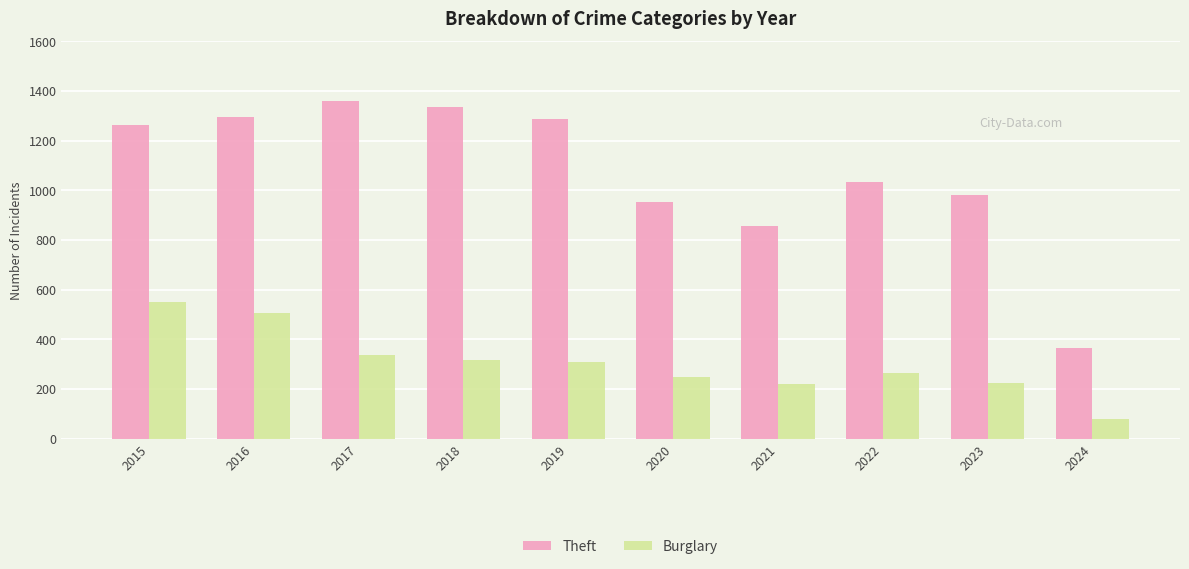

At 2023, list the series in order from smallest to largest.

Burglary, Theft